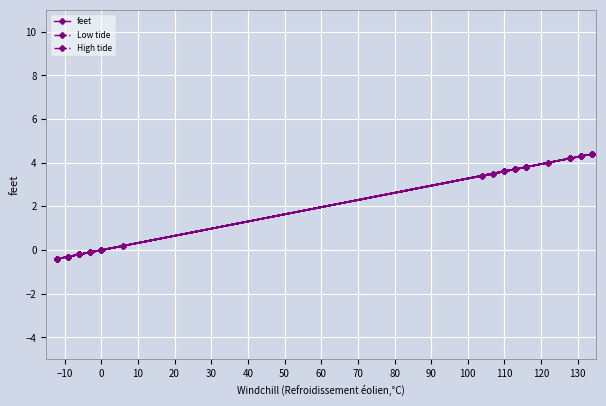

What value does the data have at -9?

-0.3